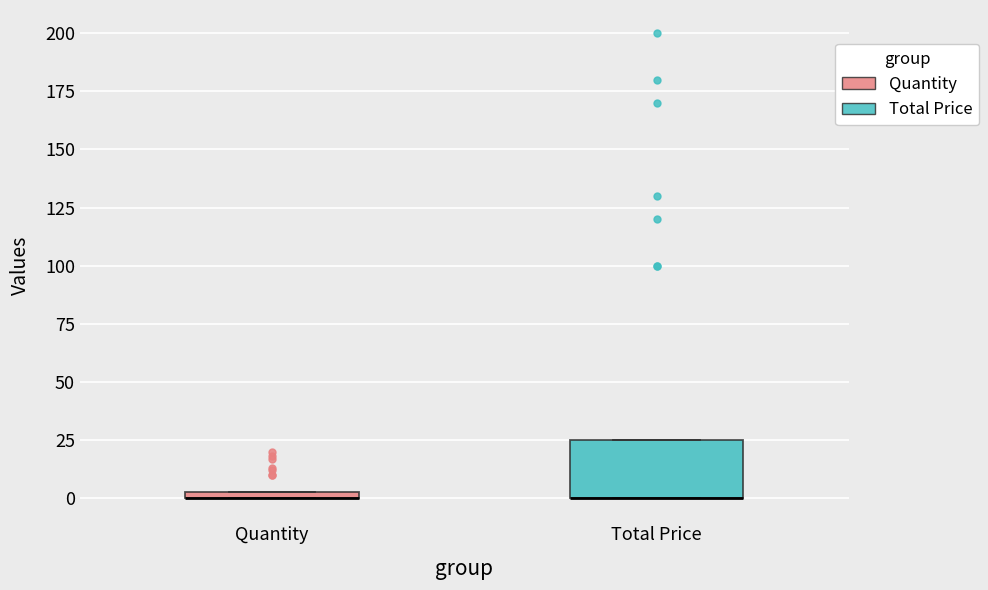

Where is the upper edge of the box for Quantity on the y-axis? The values are not printed on the chart, so give them approximately, as read against the axis.

5